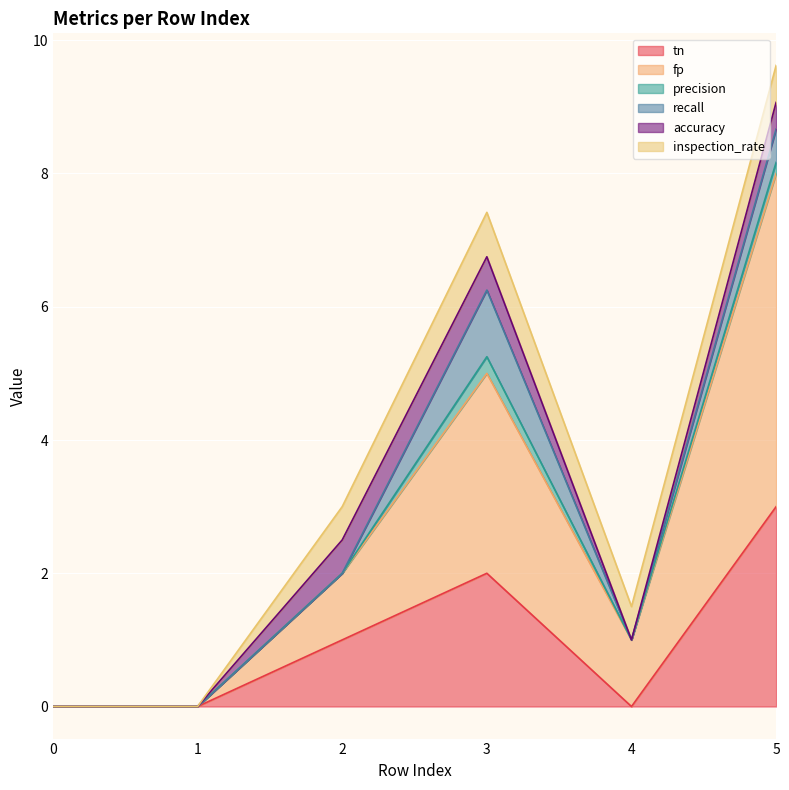

List the labels in order of inspection_rate value, smallest first.

0, 1, 2, 4, 5, 3